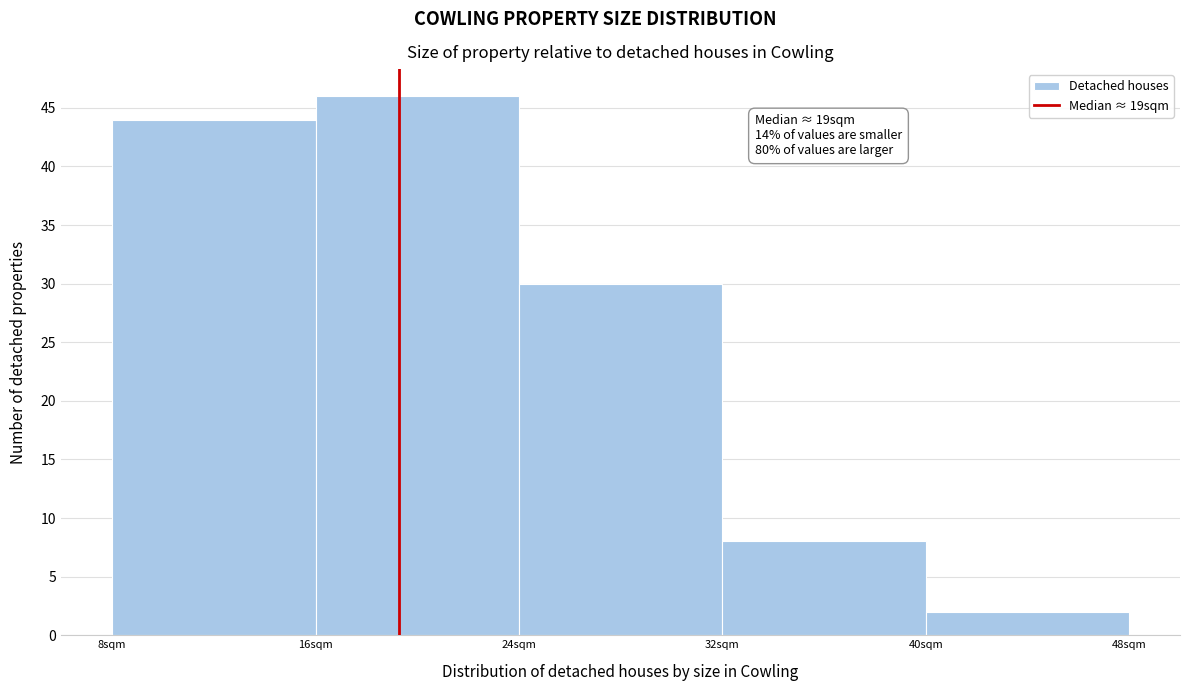

Which range on the x-axis has the tallest bar?

16 to 24